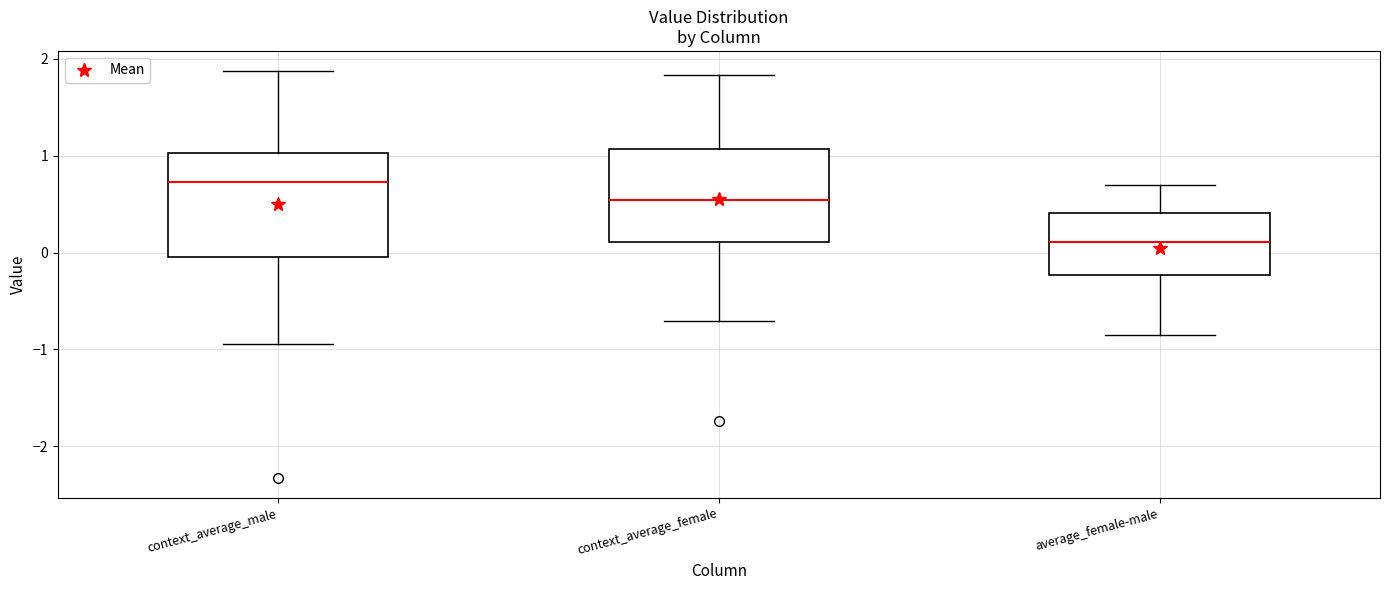

Reading left to right, transcribe this box plot: for each box, give where its median line is, the range the box spans, and where its two whiskers end, as read against the y-axis. The values are not printed on the chart, so give them approximately, as read against the axis.

context_average_male: median 0.7, box 0.0 to 1.0, whiskers -0.9 to 1.9
context_average_female: median 0.5, box 0.1 to 1.1, whiskers -0.7 to 1.8
average_female-male: median 0.1, box -0.2 to 0.4, whiskers -0.9 to 0.7